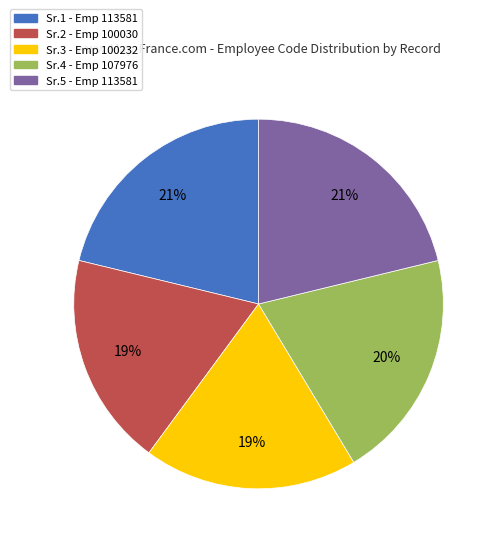

True or false: Sr.3 - Emp 100232 accounts for 19% of the total.

True